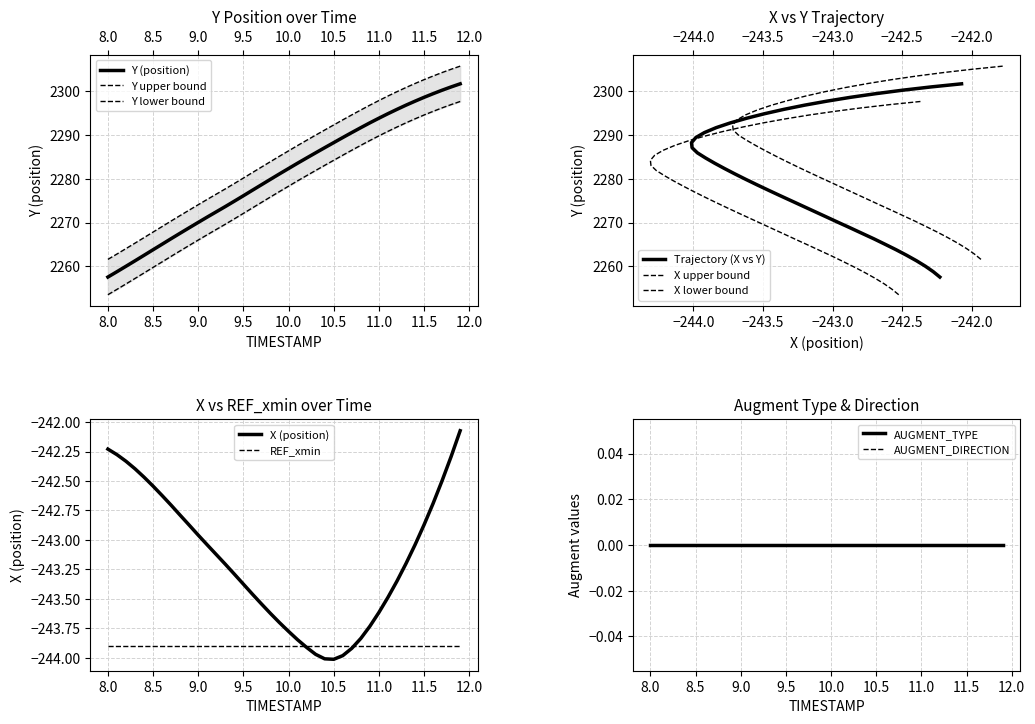

Reading left to right, what are all the values shown in this chart?

Y: 8.0=2257.6	8.1=2258.8	8.2=2260.0	8.3=2261.3	8.4=2262.5	8.5=2263.8	8.6=2265.1	8.7=2266.3	8.8=2267.6	8.9=2268.8	9.0=2270.0	9.1=2271.3	9.2=2272.5	9.3=2273.7	9.4=2274.9	9.5=2276.1	9.6=2277.4	9.7=2278.6	9.8=2279.9	9.9=2281.1	10.0=2282.3	10.1=2283.6	10.2=2284.8	10.3=2285.9	10.4=2287.1	10.5=2288.3	10.6=2289.4	10.7=2290.6	10.8=2291.7	10.9=2292.8	11.0=2293.8	11.1=2294.9	11.2=2295.9	11.3=2296.8	11.4=2297.7	11.5=2298.6	11.6=2299.4	11.7=2300.2	11.8=2301.0	11.9=2301.7
X: 8.0=-242.2	8.1=-242.3	8.2=-242.3	8.3=-242.4	8.4=-242.5	8.5=-242.5	8.6=-242.6	8.7=-242.7	8.8=-242.8	8.9=-242.9	9.0=-243.0	9.1=-243.0	9.2=-243.1	9.3=-243.2	9.4=-243.3	9.5=-243.4	9.6=-243.5	9.7=-243.5	9.8=-243.6	9.9=-243.7	10.0=-243.8	10.1=-243.8	10.2=-243.9	10.3=-244.0	10.4=-244.0	10.5=-244.0	10.6=-244.0	10.7=-243.9	10.8=-243.8	10.9=-243.7	11.0=-243.6	11.1=-243.5	11.2=-243.3	11.3=-243.2	11.4=-243.0	11.5=-242.9	11.6=-242.7	11.7=-242.5	11.8=-242.3	11.9=-242.1
REF_xmin: 8.0=-243.9	8.1=-243.9	8.2=-243.9	8.3=-243.9	8.4=-243.9	8.5=-243.9	8.6=-243.9	8.7=-243.9	8.8=-243.9	8.9=-243.9	9.0=-243.9	9.1=-243.9	9.2=-243.9	9.3=-243.9	9.4=-243.9	9.5=-243.9	9.6=-243.9	9.7=-243.9	9.8=-243.9	9.9=-243.9	10.0=-243.9	10.1=-243.9	10.2=-243.9	10.3=-243.9	10.4=-243.9	10.5=-243.9	10.6=-243.9	10.7=-243.9	10.8=-243.9	10.9=-243.9	11.0=-243.9	11.1=-243.9	11.2=-243.9	11.3=-243.9	11.4=-243.9	11.5=-243.9	11.6=-243.9	11.7=-243.9	11.8=-243.9	11.9=-243.9
AUGMENT_TYPE: 8.0=0.0	8.1=0.0	8.2=0.0	8.3=0.0	8.4=0.0	8.5=0.0	8.6=0.0	8.7=0.0	8.8=0.0	8.9=0.0	9.0=0.0	9.1=0.0	9.2=0.0	9.3=0.0	9.4=0.0	9.5=0.0	9.6=0.0	9.7=0.0	9.8=0.0	9.9=0.0	10.0=0.0	10.1=0.0	10.2=0.0	10.3=0.0	10.4=0.0	10.5=0.0	10.6=0.0	10.7=0.0	10.8=0.0	10.9=0.0	11.0=0.0	11.1=0.0	11.2=0.0	11.3=0.0	11.4=0.0	11.5=0.0	11.6=0.0	11.7=0.0	11.8=0.0	11.9=0.0
AUGMENT_DIRECTION: 8.0=0.0	8.1=0.0	8.2=0.0	8.3=0.0	8.4=0.0	8.5=0.0	8.6=0.0	8.7=0.0	8.8=0.0	8.9=0.0	9.0=0.0	9.1=0.0	9.2=0.0	9.3=0.0	9.4=0.0	9.5=0.0	9.6=0.0	9.7=0.0	9.8=0.0	9.9=0.0	10.0=0.0	10.1=0.0	10.2=0.0	10.3=0.0	10.4=0.0	10.5=0.0	10.6=0.0	10.7=0.0	10.8=0.0	10.9=0.0	11.0=0.0	11.1=0.0	11.2=0.0	11.3=0.0	11.4=0.0	11.5=0.0	11.6=0.0	11.7=0.0	11.8=0.0	11.9=0.0